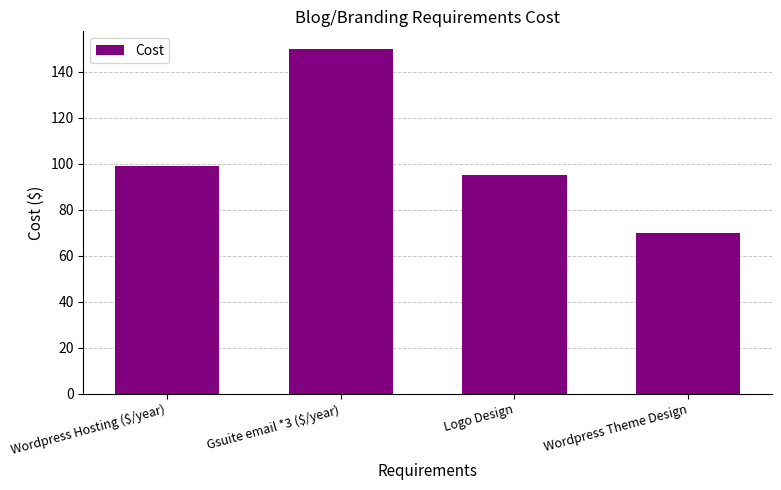

How many data points are less than 99?

2